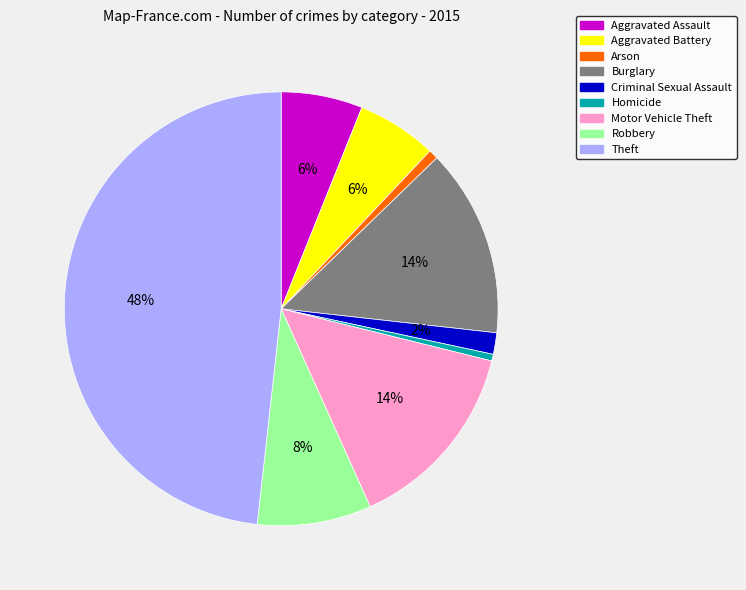

Is it true that Aggravated Battery is 6% of the pie?

True